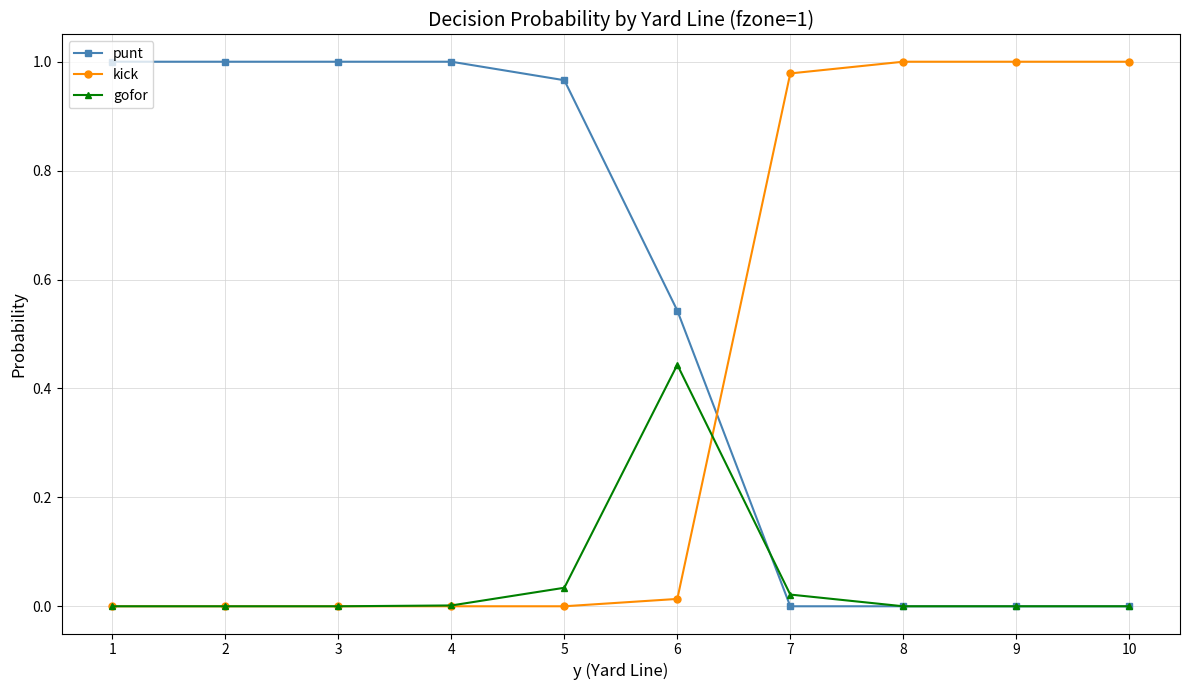

True or false: gofor has more than 0 interior local peaks.

True